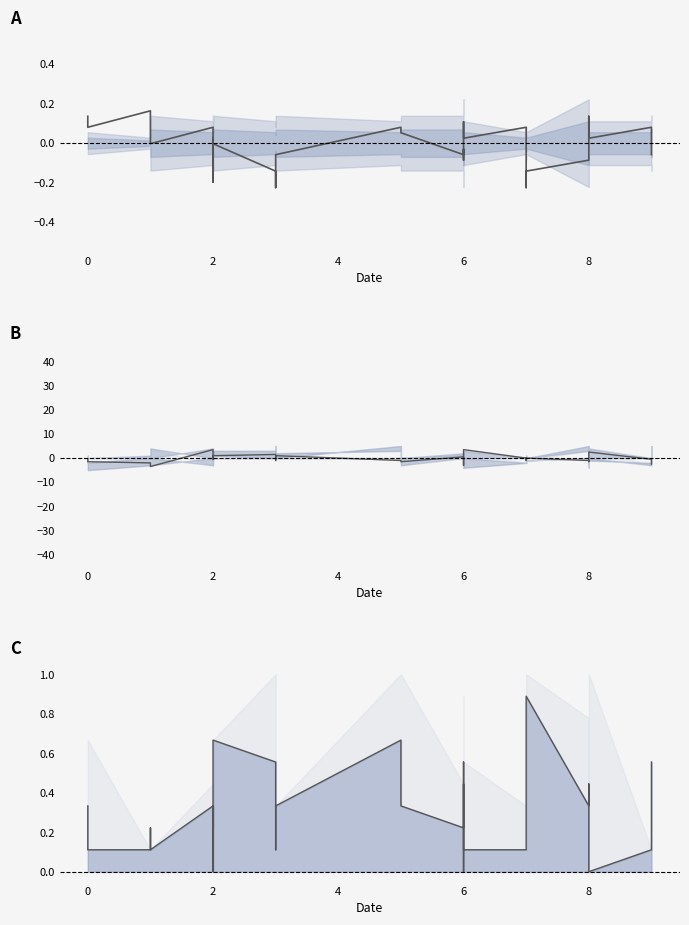

List the series in order of their overall mean, lowest first.

mean_b, mean, col_6_line